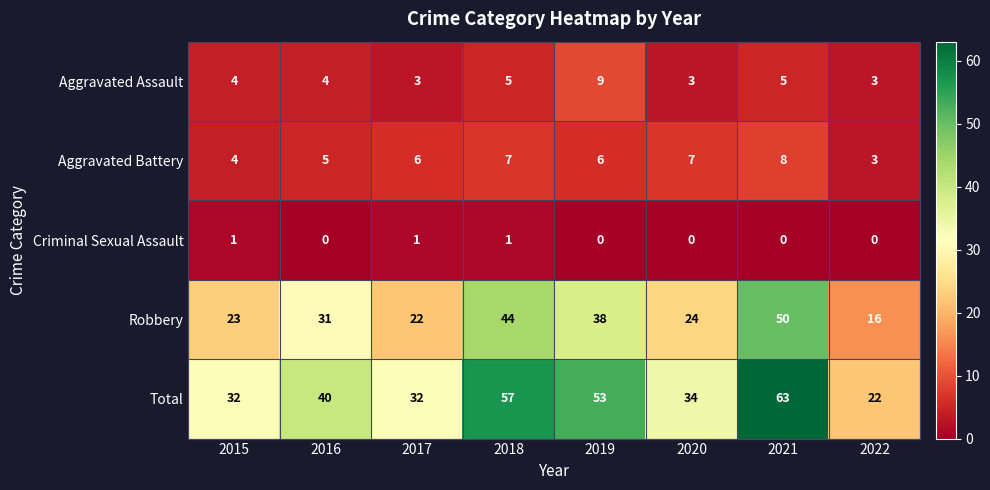

What is the spread (max minus min) of values at 2020?

34